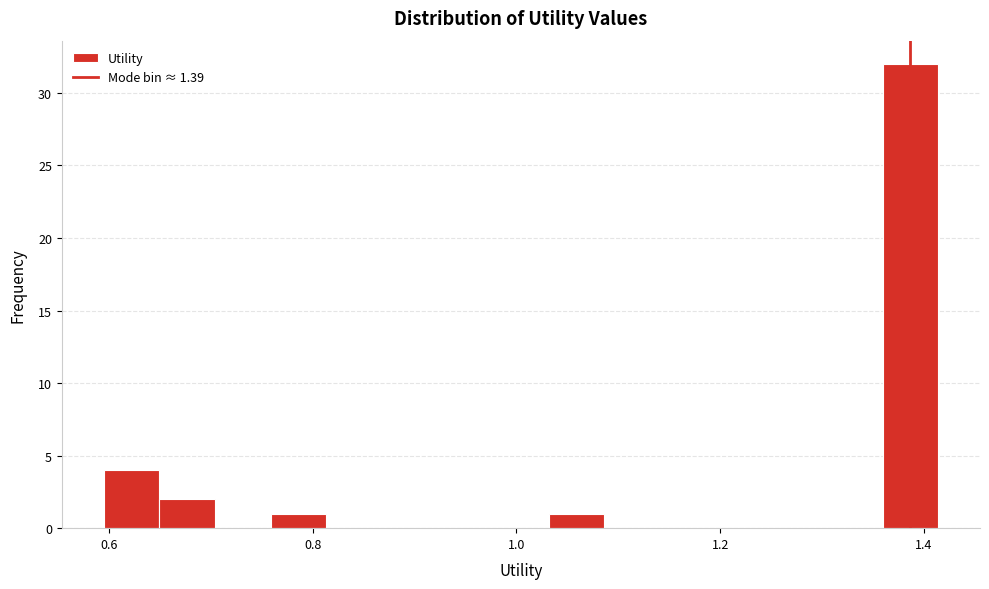

Read against the x-axis, roughly where is the centre of the tallest bar?

1.38